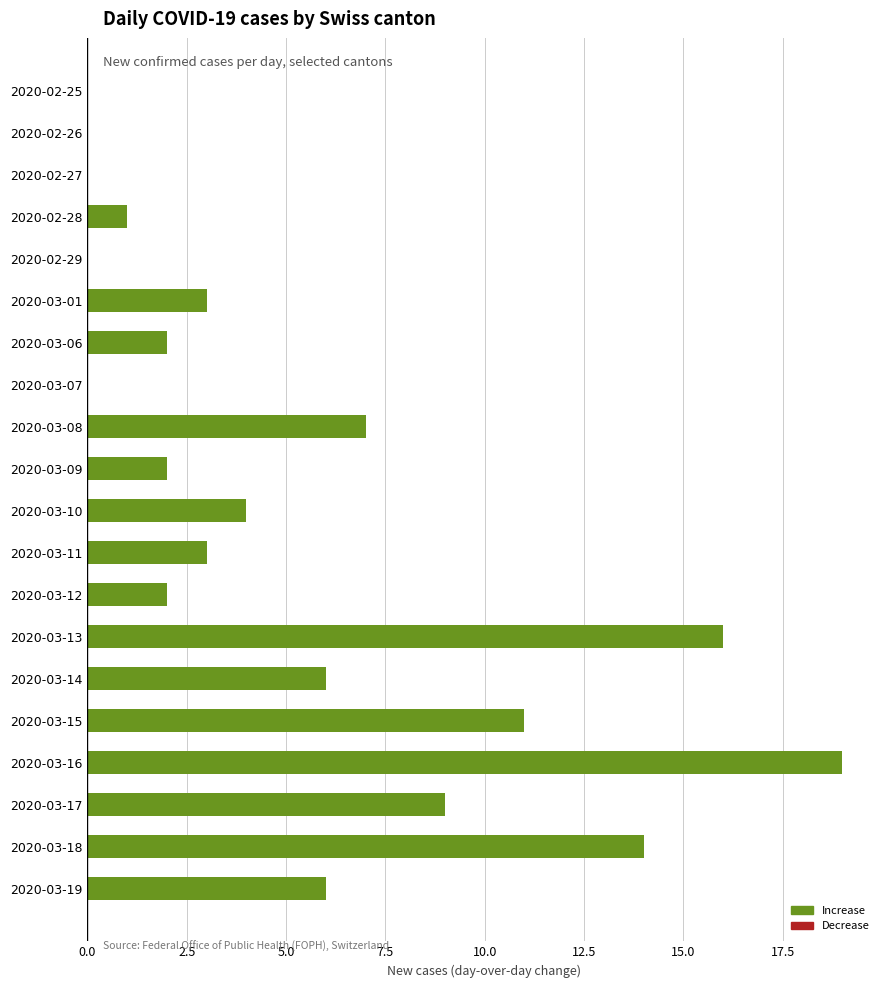

At which label is the value closest to 9?

2020-03-17